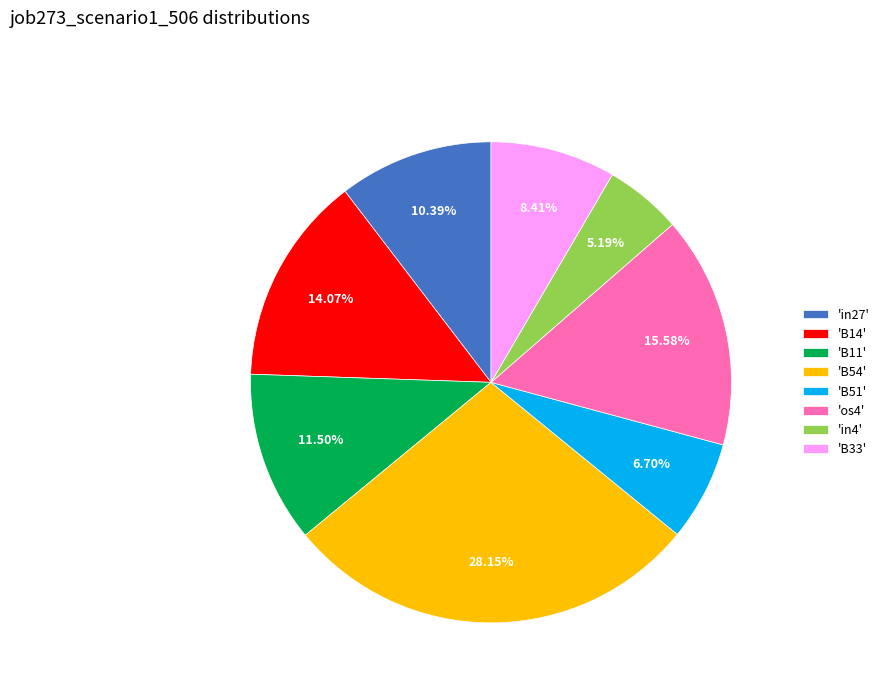

How many slices are in this pie chart?

8